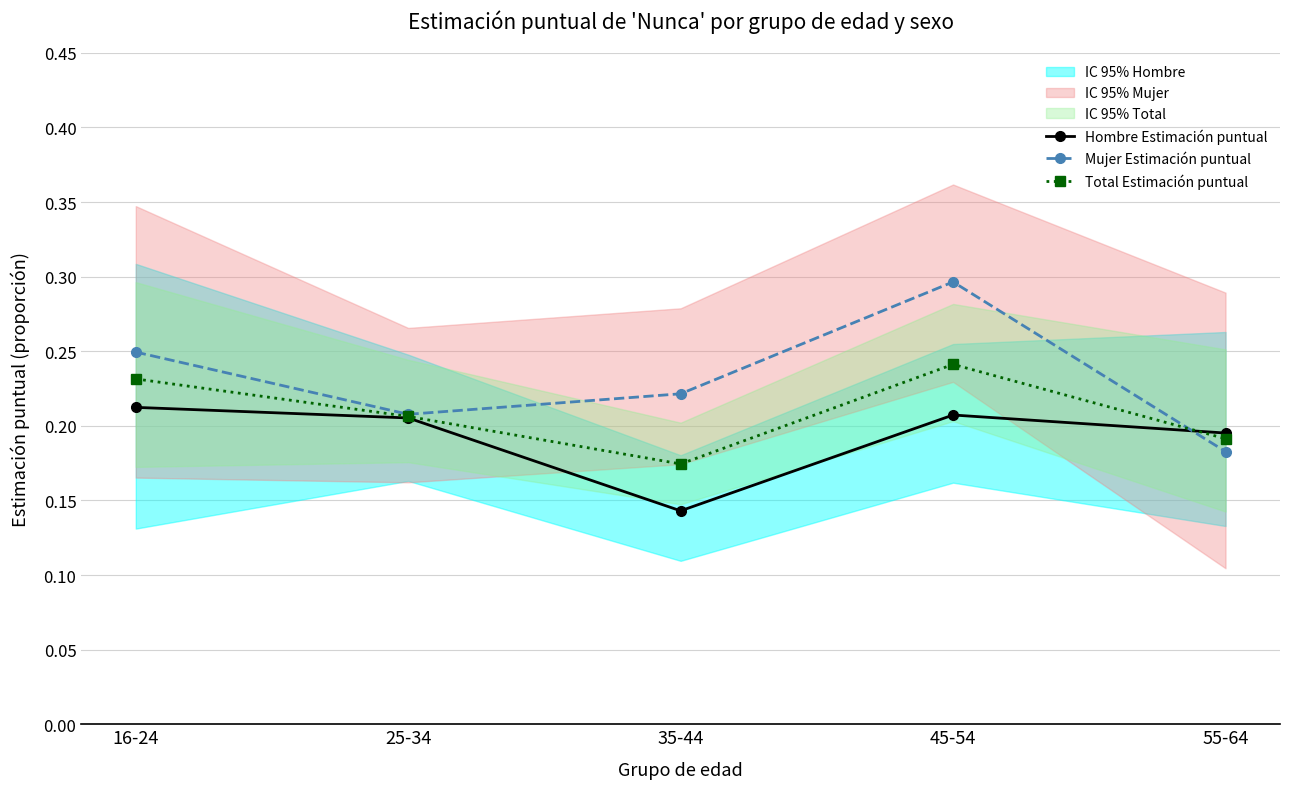

What is the value of the Hombre Estimación puntual point at the 4th from the left?

0.2